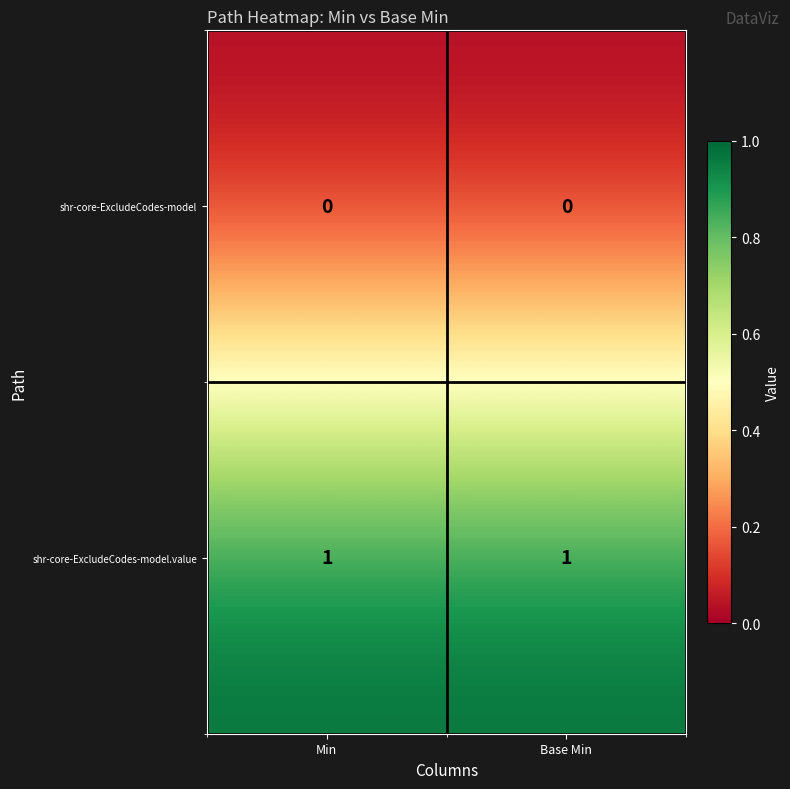

Which series has the largest total across all categories?

shr-core-ExcludeCodes-model.value